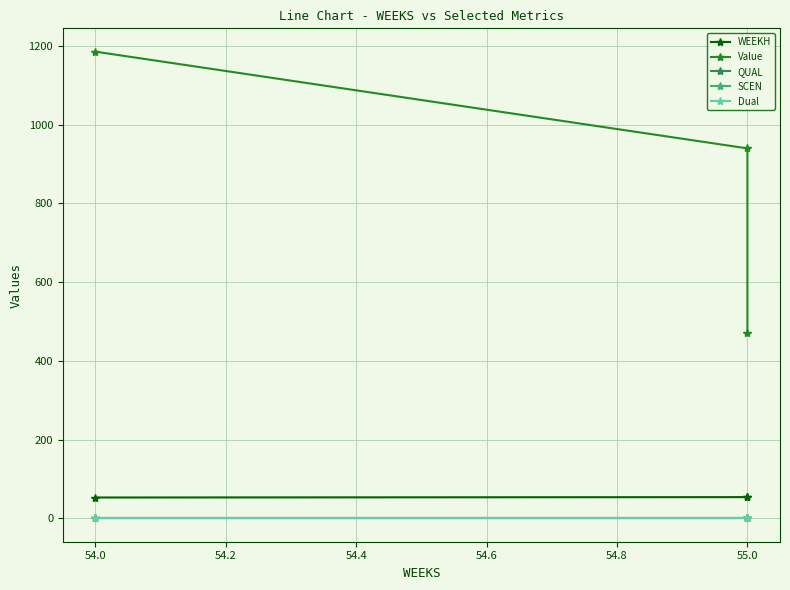

What are all the series names shown in the legend?

WEEKH, Value, QUAL, SCEN, Dual